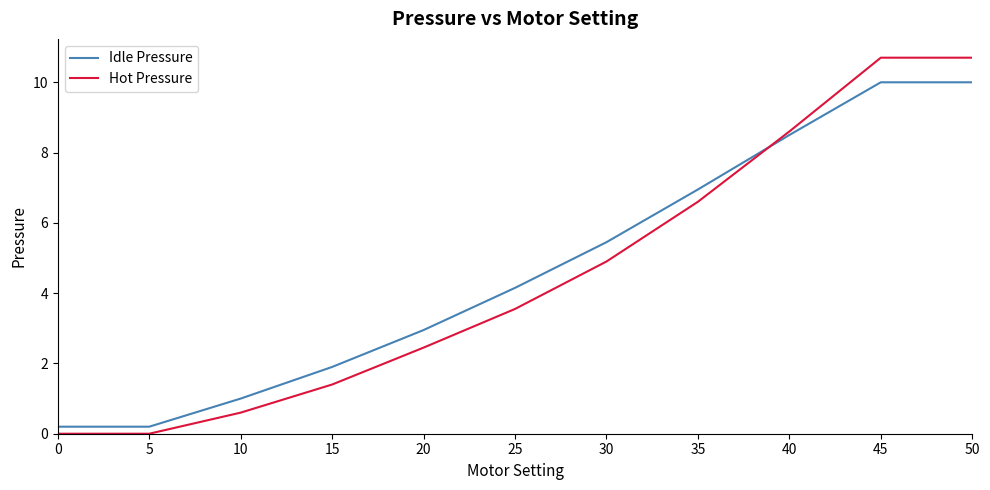

What is the difference between the highest and lowest values at 15?

0.5